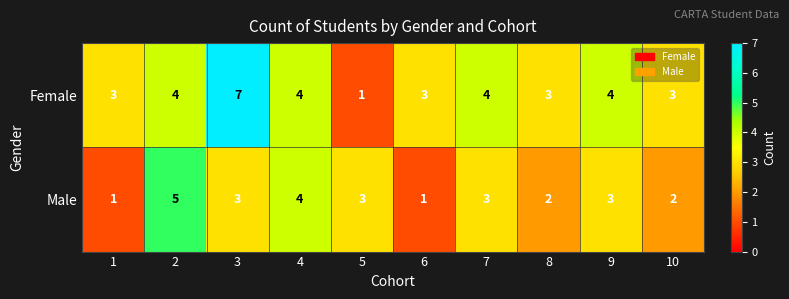

Is it true that Male equals 1 at 3?

False